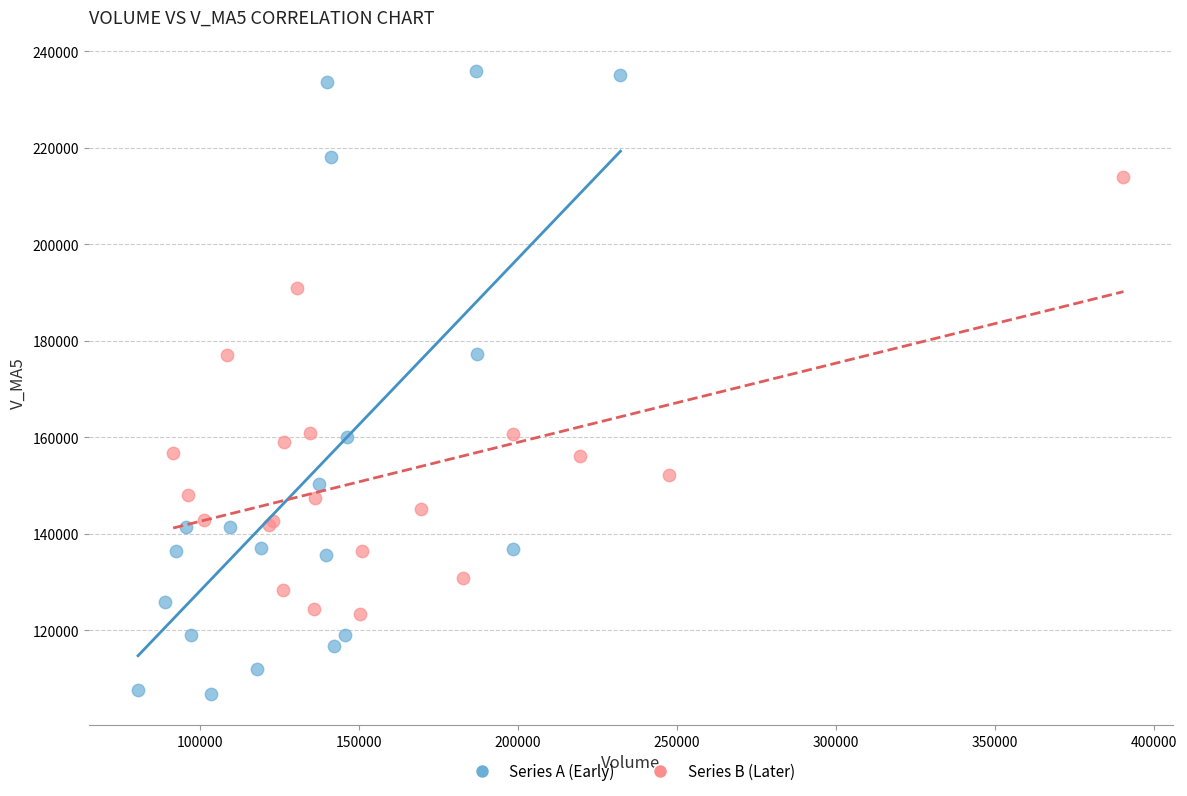

Which series reaches the minimum Y coordinate?

Series A (Early)